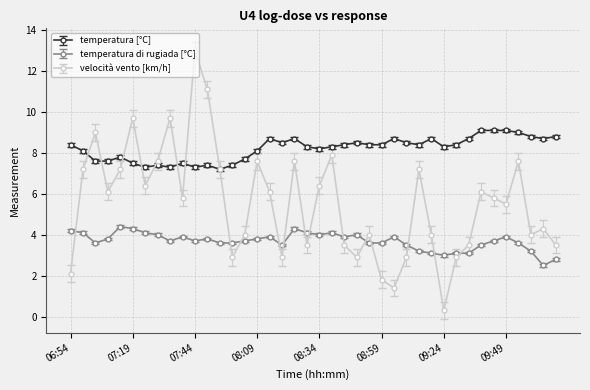

Which series has the largest range (max minus min)?

velocità vento [km/h]